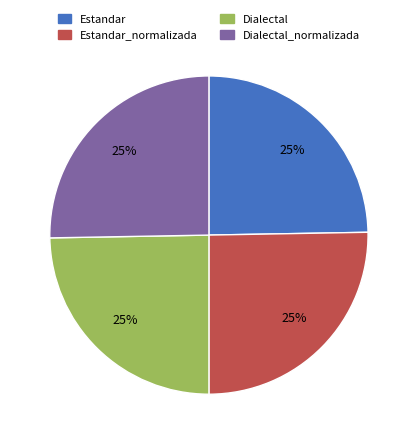

To the nearest percent, what is the average slice percentage?

25%